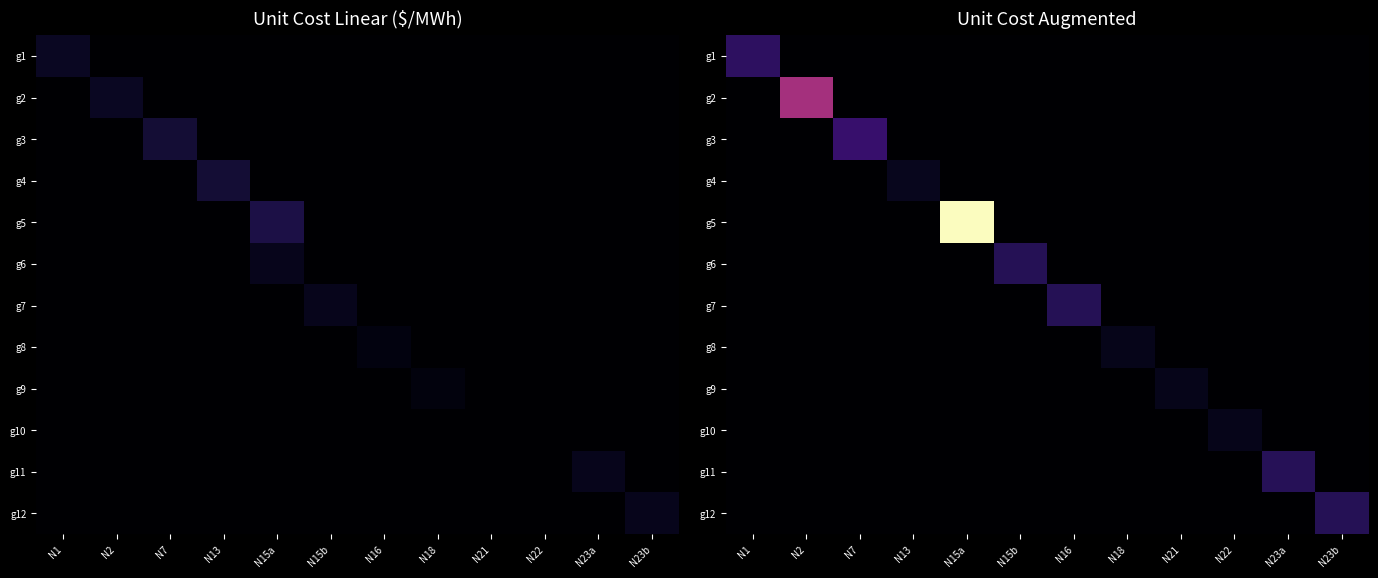

What is the difference between the maximum and second lowest values in the g6 series?

31.0